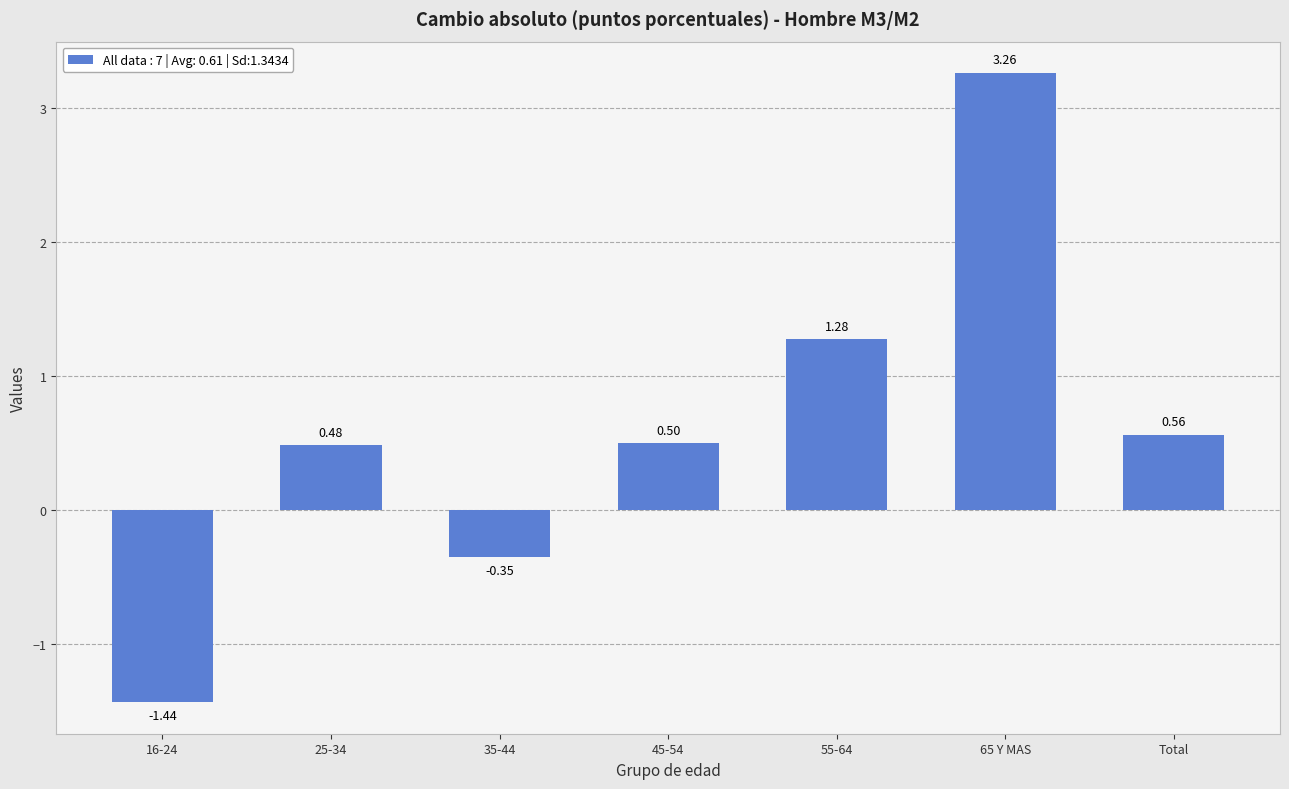

List the labels in order of value, smallest first.

16-24, 35-44, 25-34, 45-54, Total, 55-64, 65 Y MAS